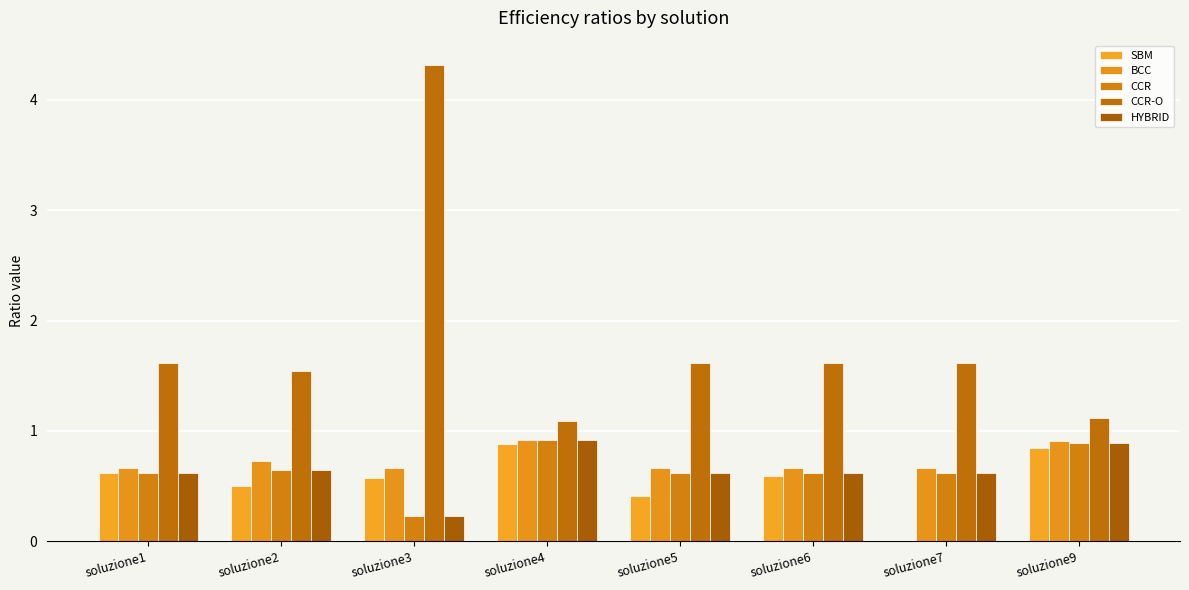

At which category is the sum across all series the highest?

soluzione3